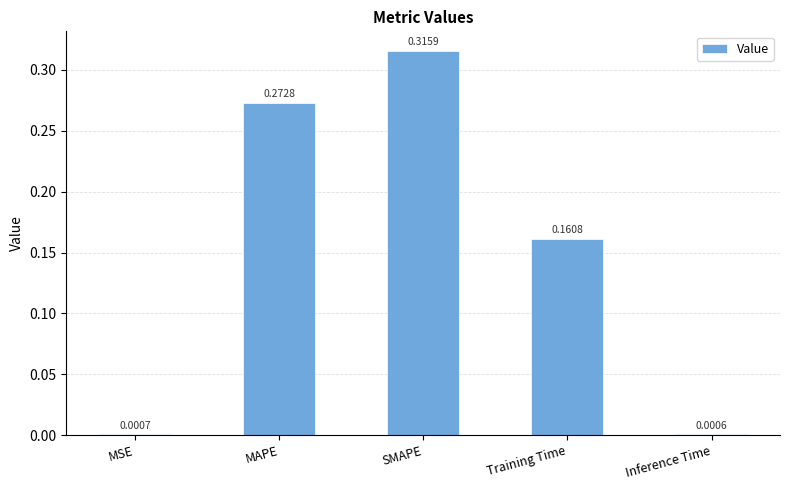

What is the sum of all values?

0.8